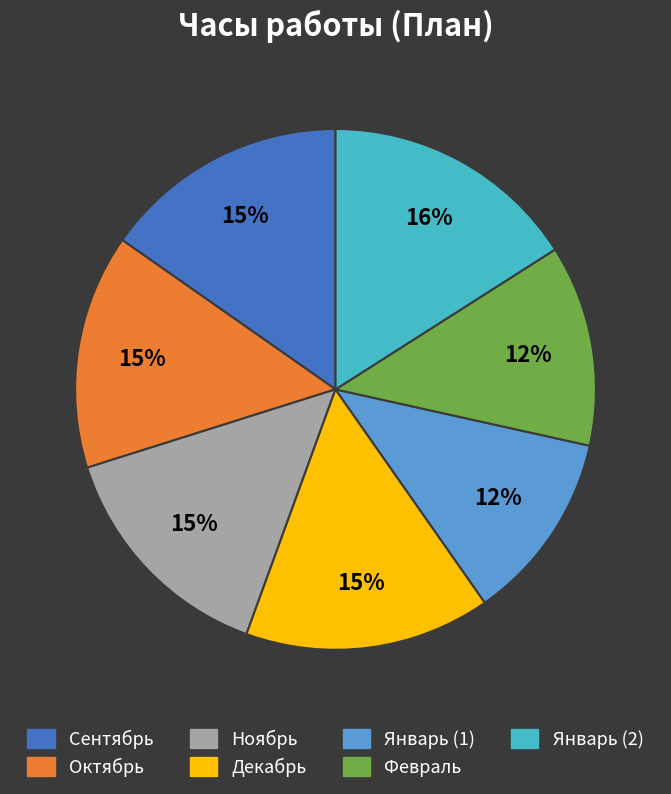

Does Январь (1) account for over 50% of the chart?

No